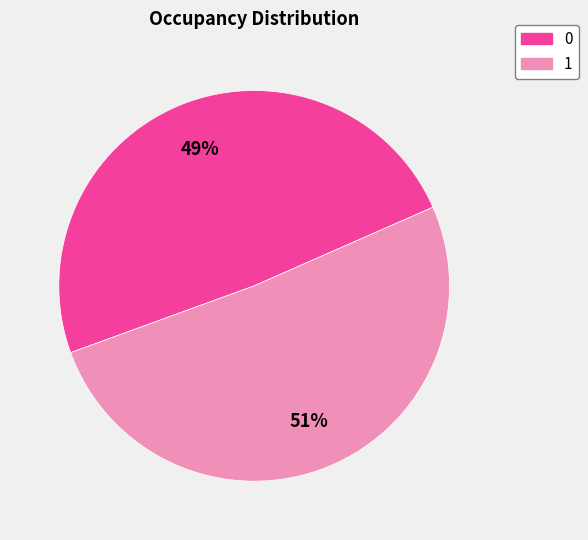

To the nearest percent, what is the difference between the largest and smallest slice percentages?

2%